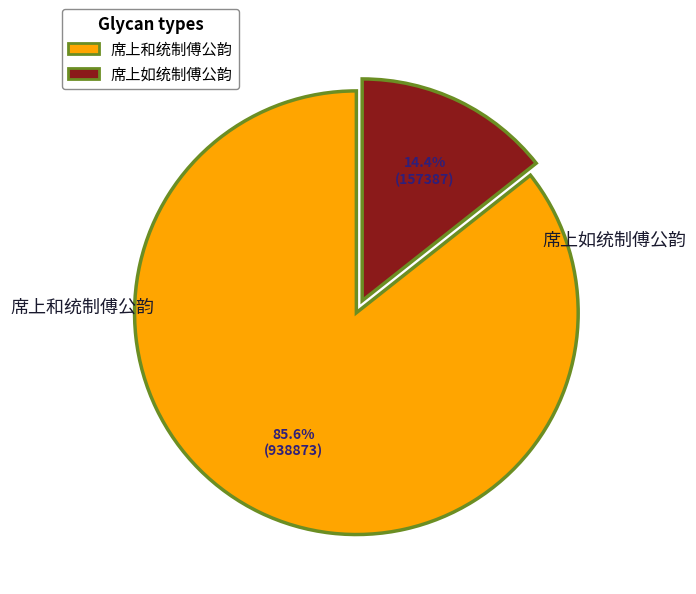

Between 席上和统制傅公韵 and 席上如统制傅公韵, which is larger?

席上和统制傅公韵